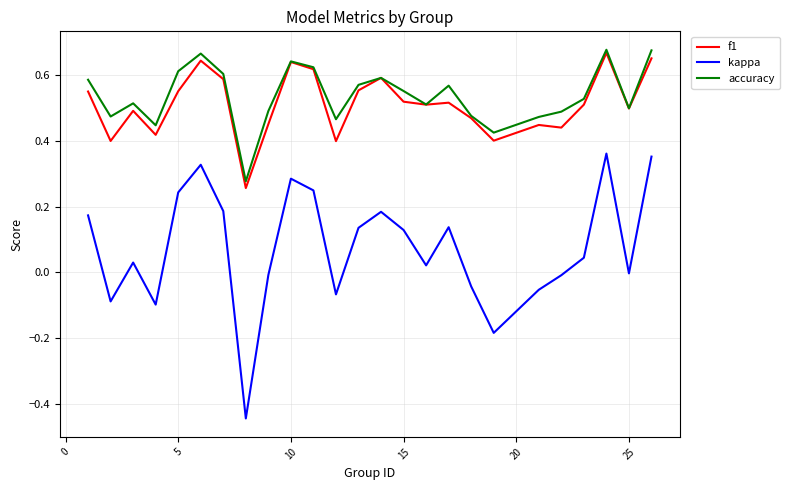

Which series has the largest range (max minus min)?

kappa